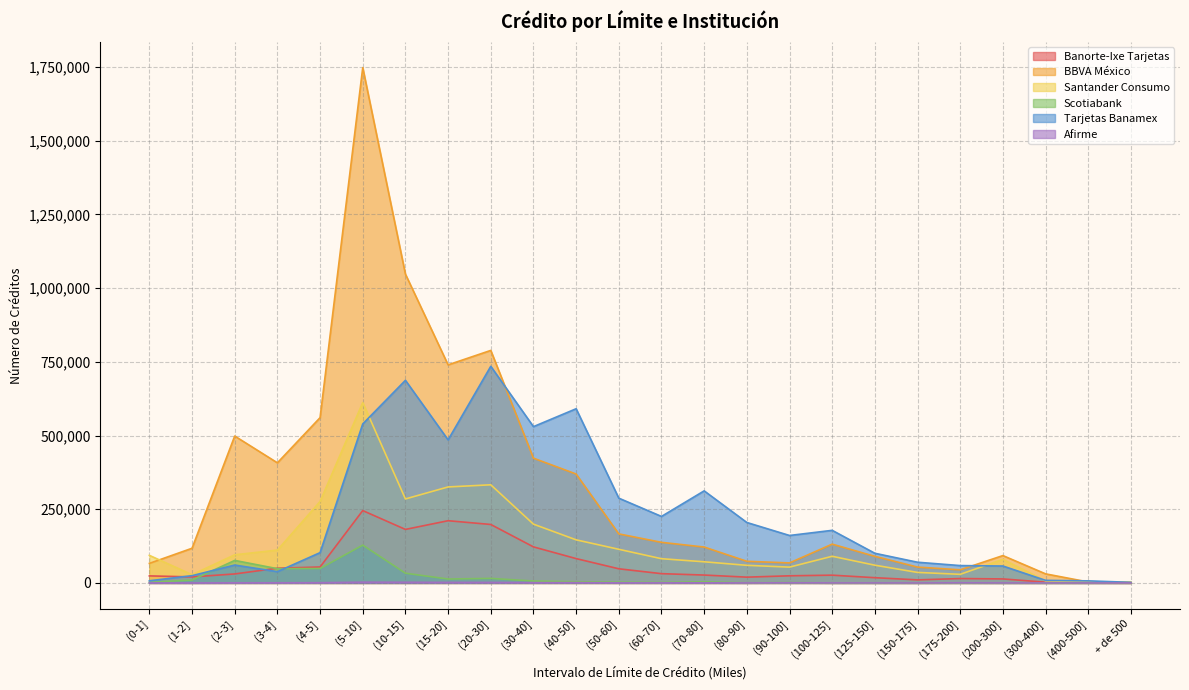

What is the difference between the highest and lowest values at (200-300]?

92786